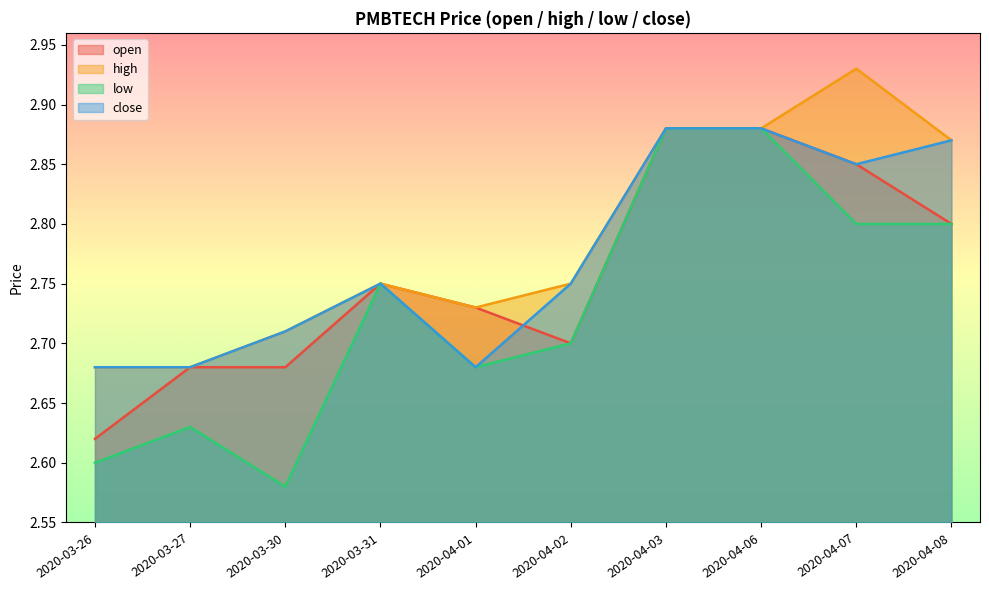

Read the open value at 2020-03-27.

2.7